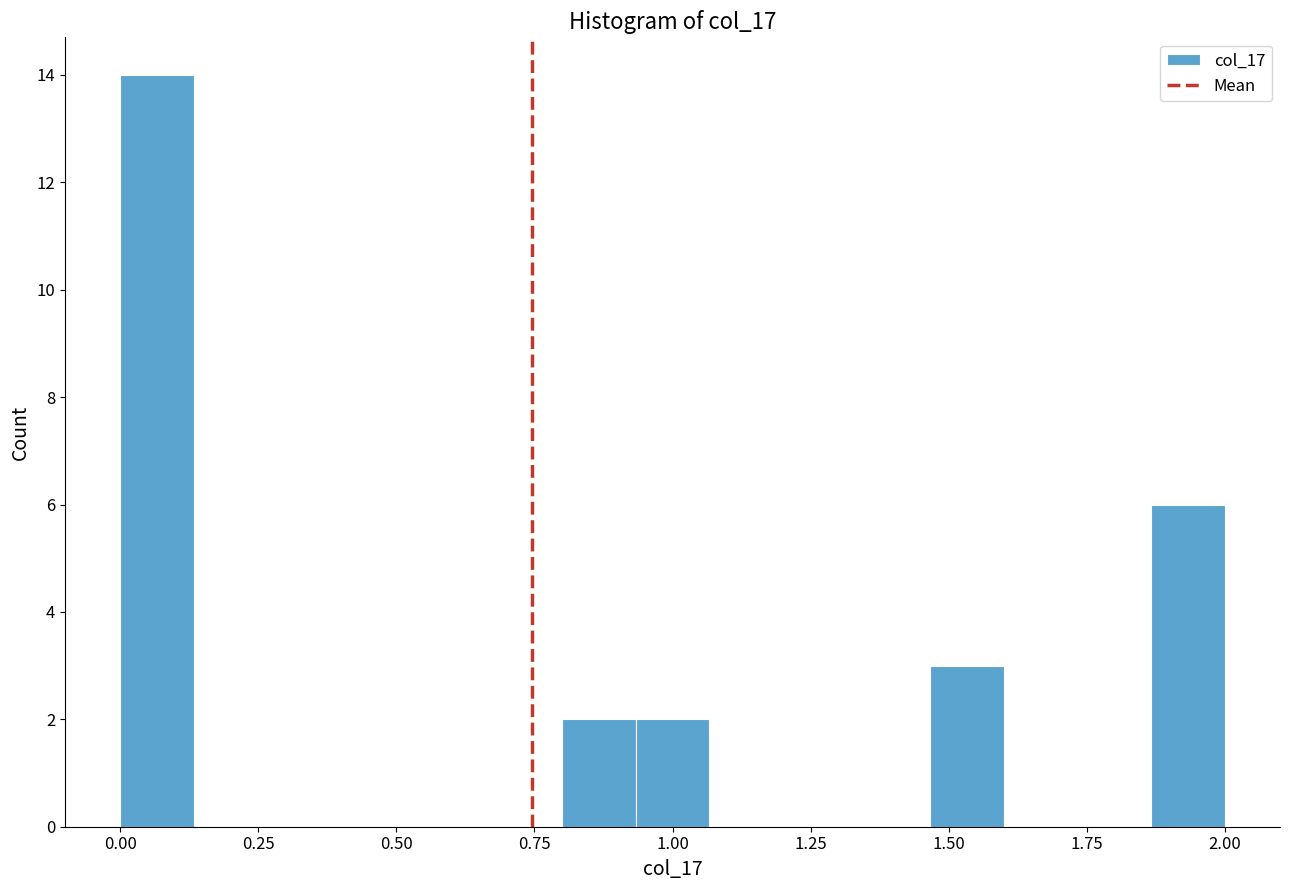

Around what value on the x-axis is the tallest bar? Give the approximate position of its centre, as read against the axis.

0.05